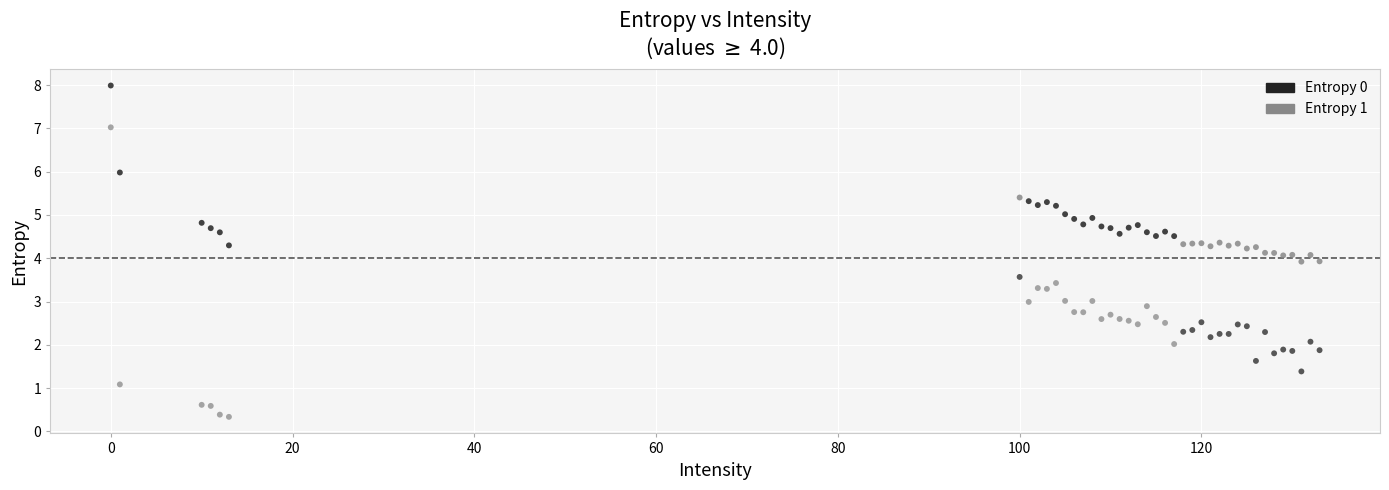

Which series has the widest spread of Y values?

Entropy 1